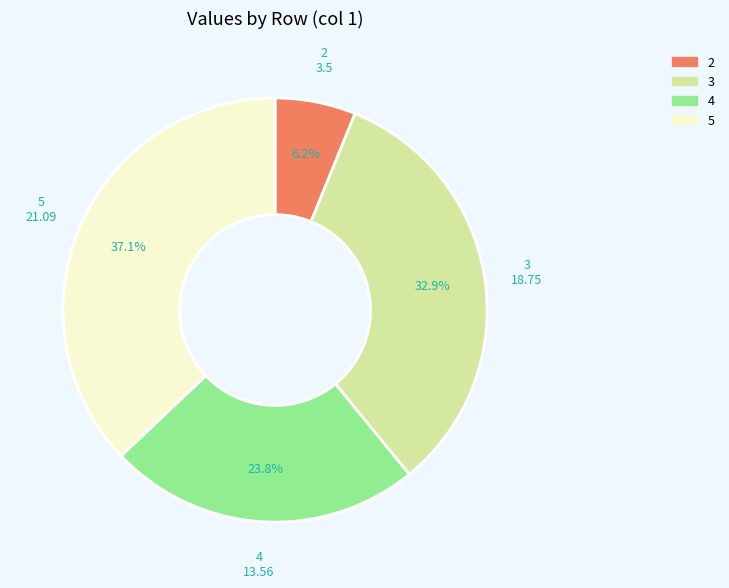

To the nearest percent, what is the average slice percentage?

25%